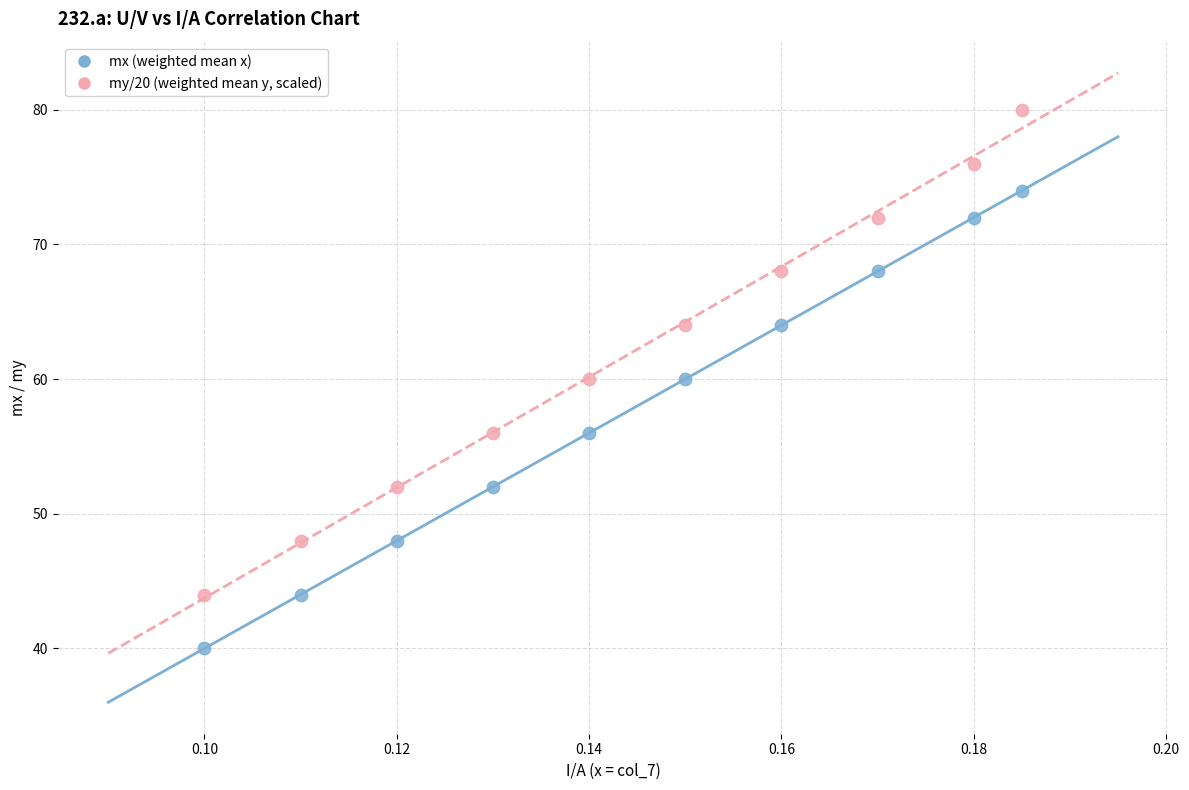

Which series reaches the minimum Y coordinate?

mx (weighted mean x)